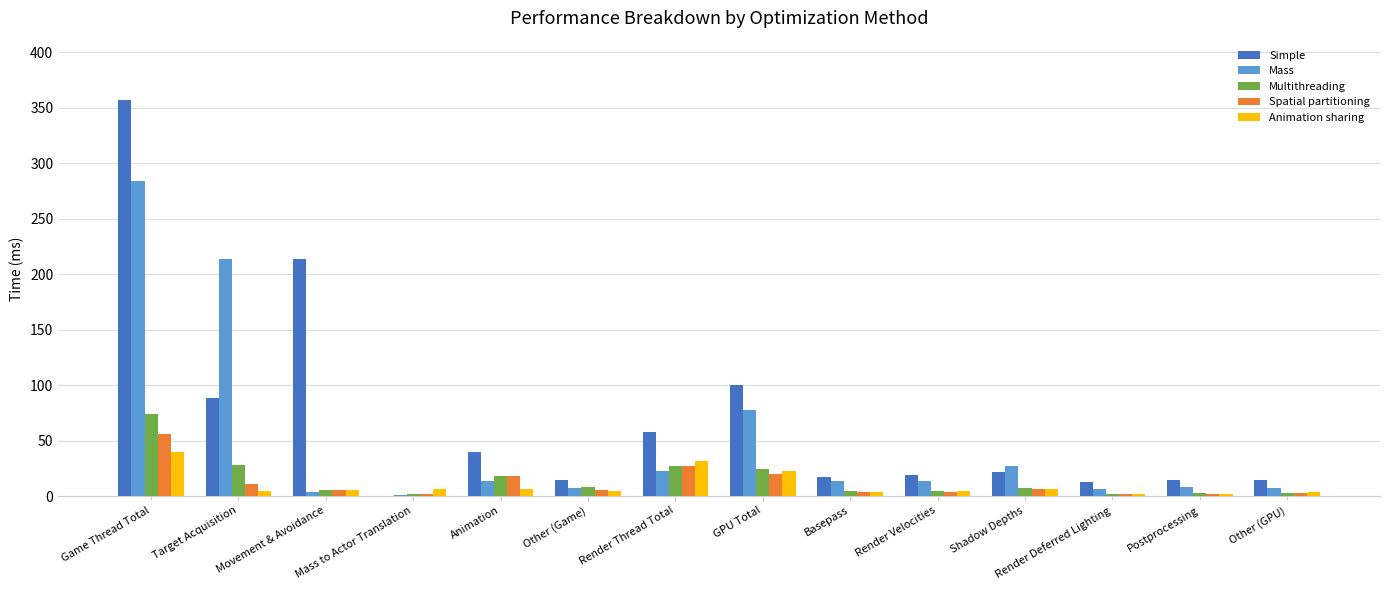

What is the total value across all series at Other (Game)?

39.6